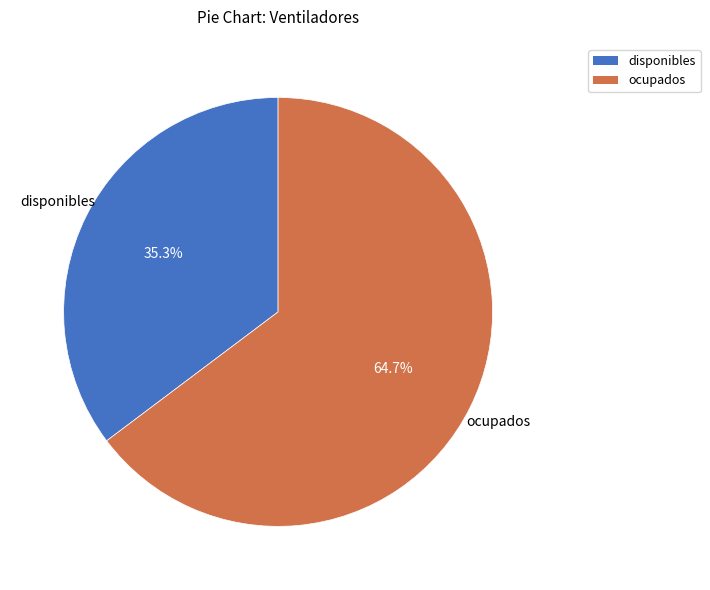

To the nearest percent, what is the difference between the largest and smallest slice percentages?

29%